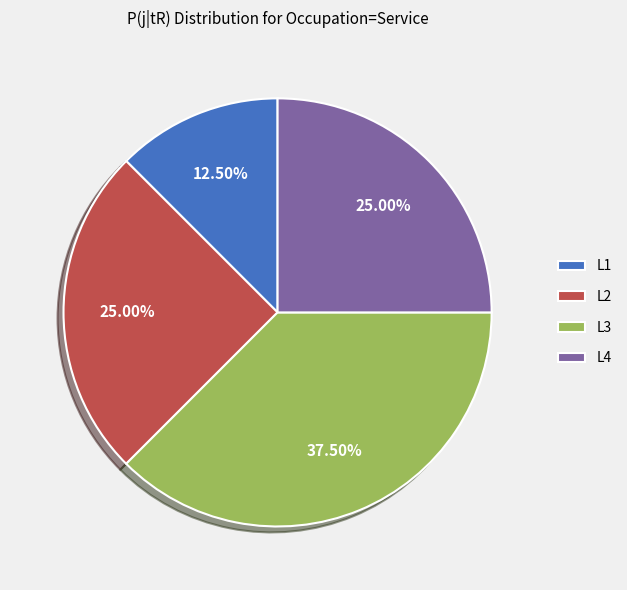

Between L3 and L2, which is larger?

L3